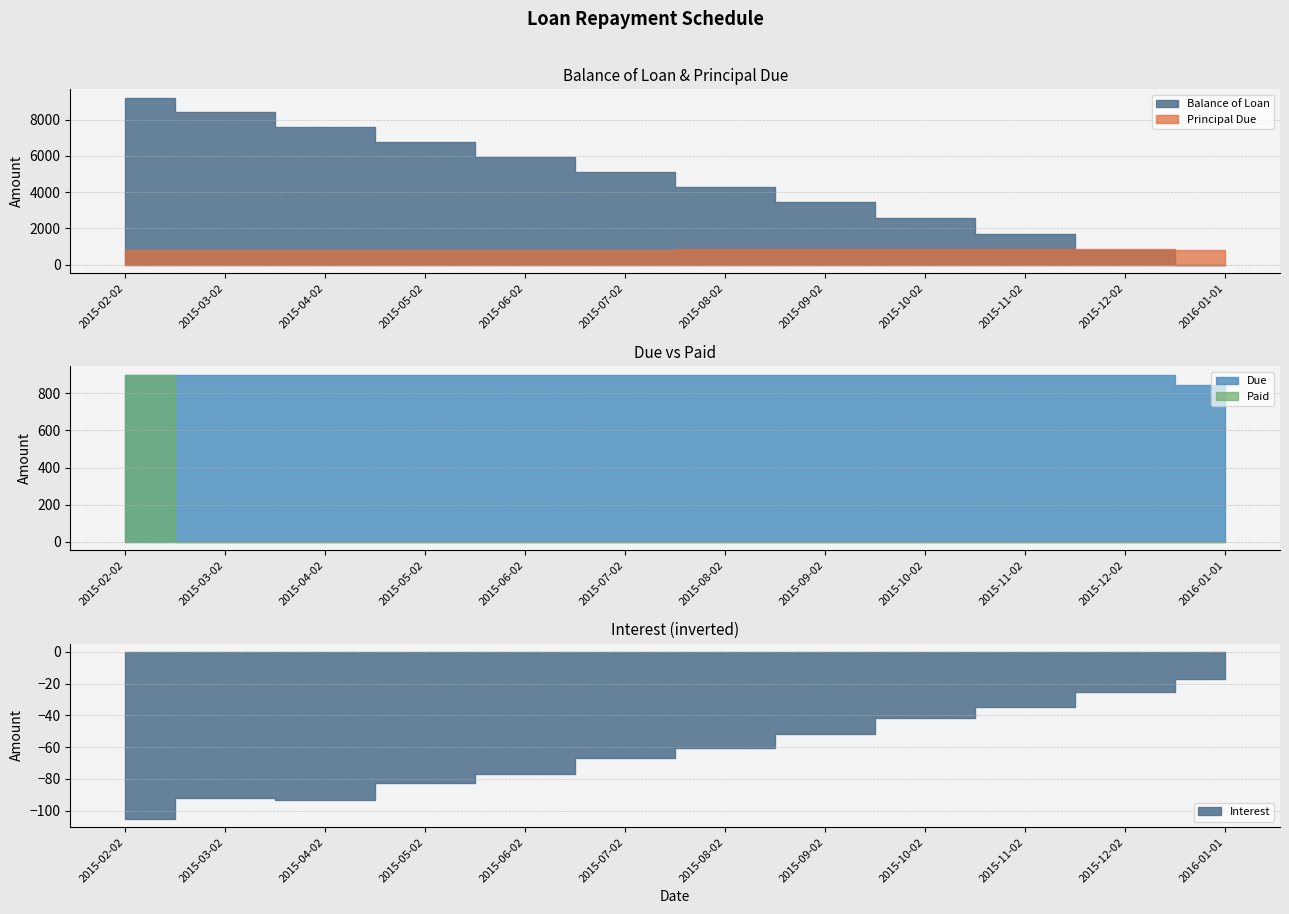

Where do Balance of Loan and Interest first cross each other?

2015-12-02 and 2016-01-01